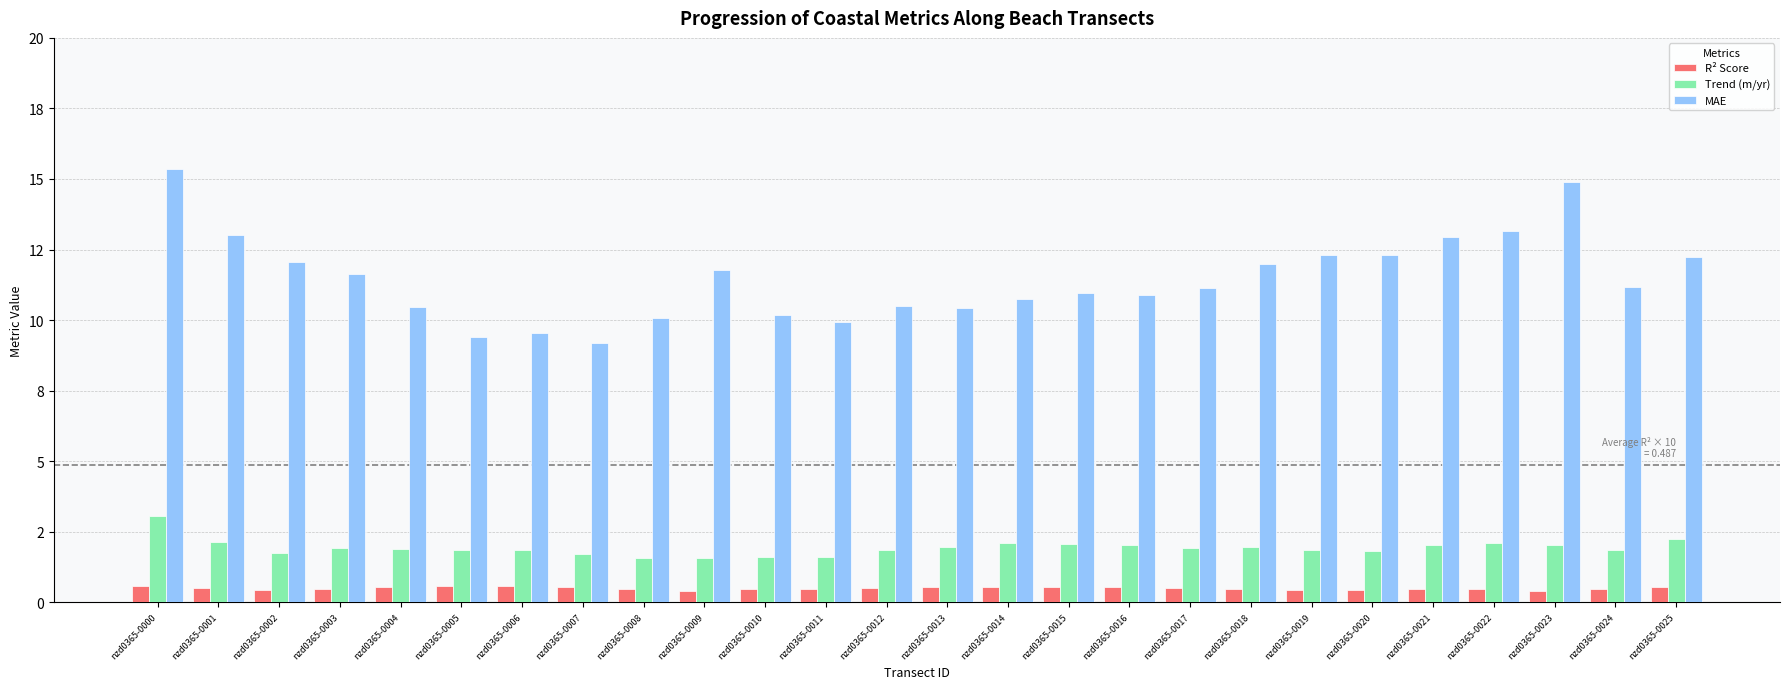

Reading right to left, extract all data points from this chart.

R² Score: 0.5	0.5	0.4	0.5	0.5	0.4	0.4	0.5	0.5	0.5	0.5	0.5	0.5	0.5	0.5	0.5	0.4	0.5	0.5	0.6	0.6	0.5	0.5	0.4	0.5	0.6
Trend (m/yr): 2.2	1.8	2.0	2.1	2.0	1.8	1.8	1.9	1.9	2.0	2.1	2.1	2.0	1.8	1.6	1.6	1.6	1.6	1.7	1.9	1.9	1.9	1.9	1.7	2.1	3.0
MAE: 12.2	11.2	14.9	13.2	12.9	12.3	12.3	12.0	11.1	10.9	10.9	10.7	10.4	10.5	9.9	10.2	11.8	10.1	9.2	9.5	9.4	10.5	11.6	12.0	13.0	15.3